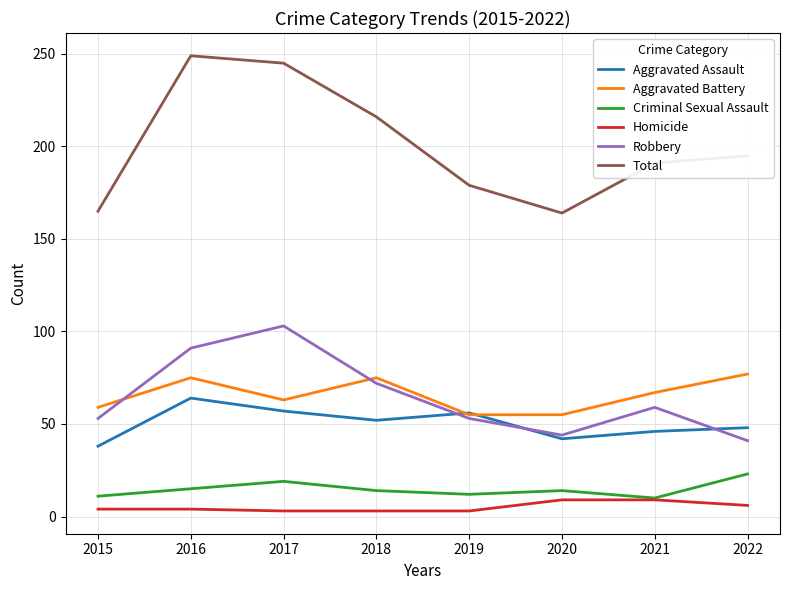

What is the difference between the maximum and second lowest values in the Total series?

84